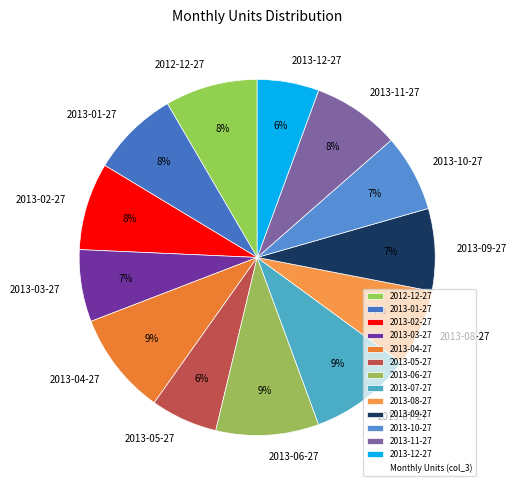

Combined, do 2013-05-27 and 2013-02-27 account for over 50%?

No